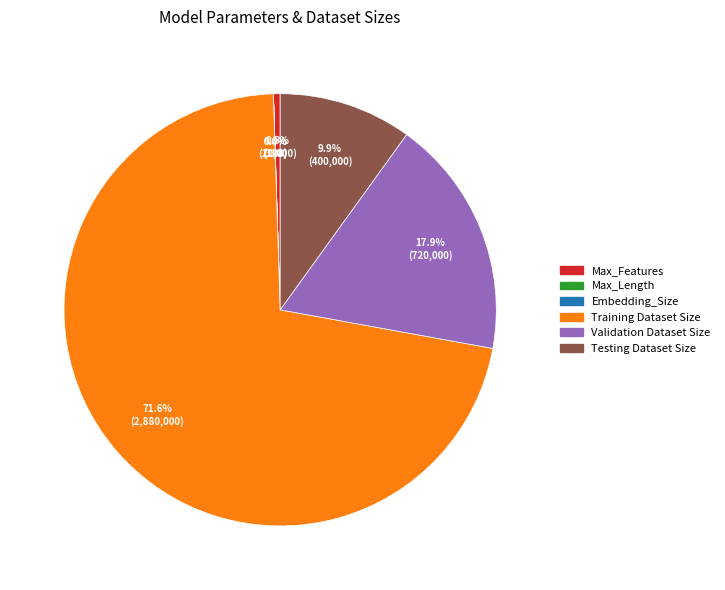

What percentage is NOT represented by Max_Features?

99.5%